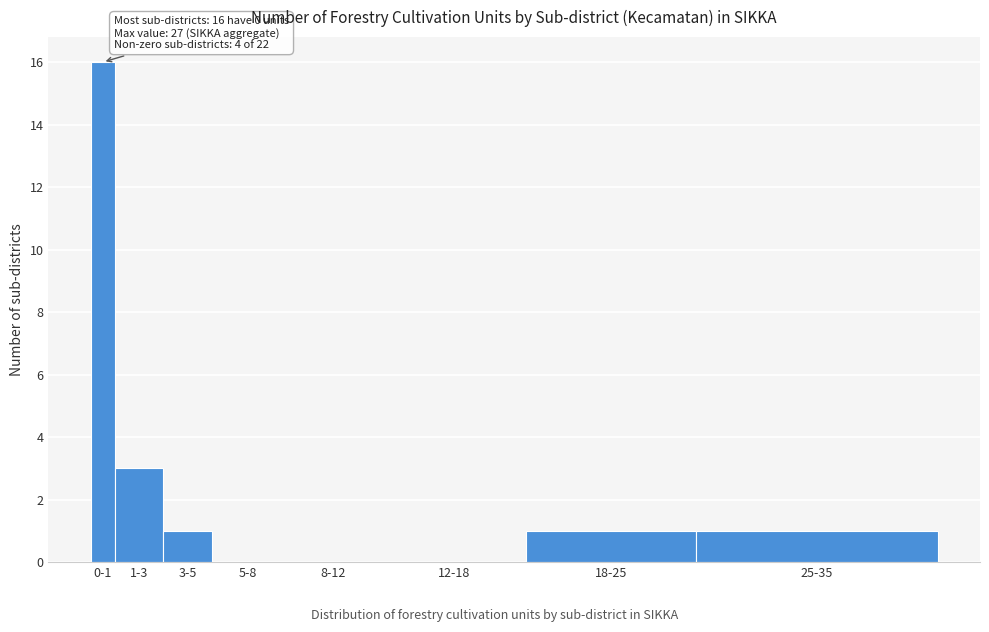

Reading right to left, list all the values displayed in this chart.

25-35=1	18-25=1	12-18=0	8-12=0	5-8=0	3-5=1	1-3=3	0-1=16